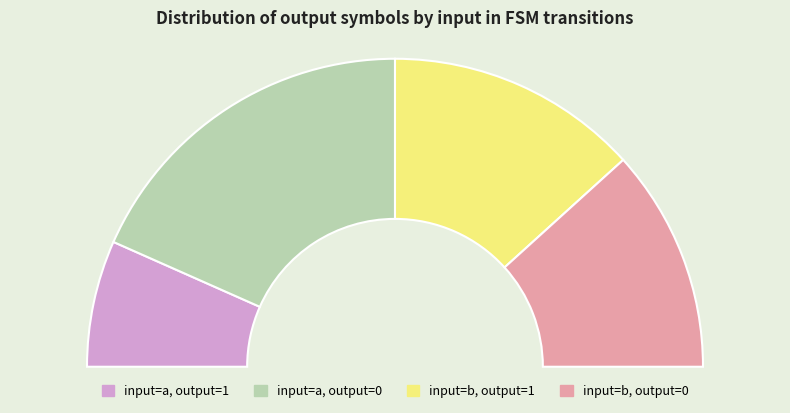

What is the ratio of the value at input_a_output_0 to the value at input_b_output_0?

1.6